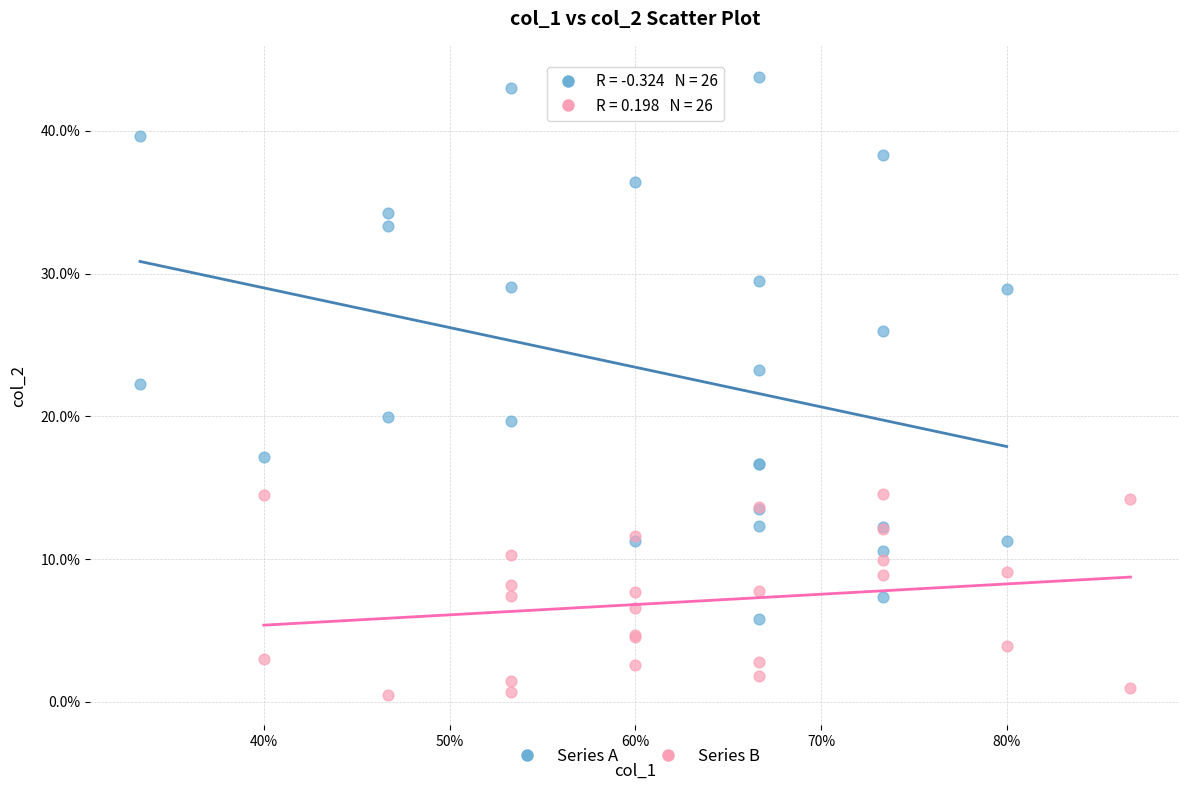

What are all the series names shown in the legend?

Series A, Series B